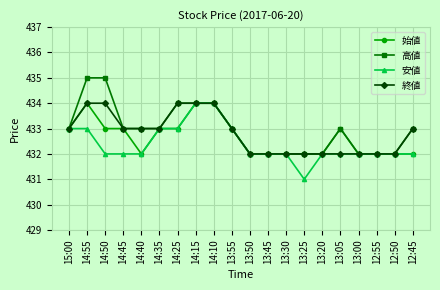

Is the value of 安値 at 14:55 greater than the value of 始値 at 13:45?

Yes